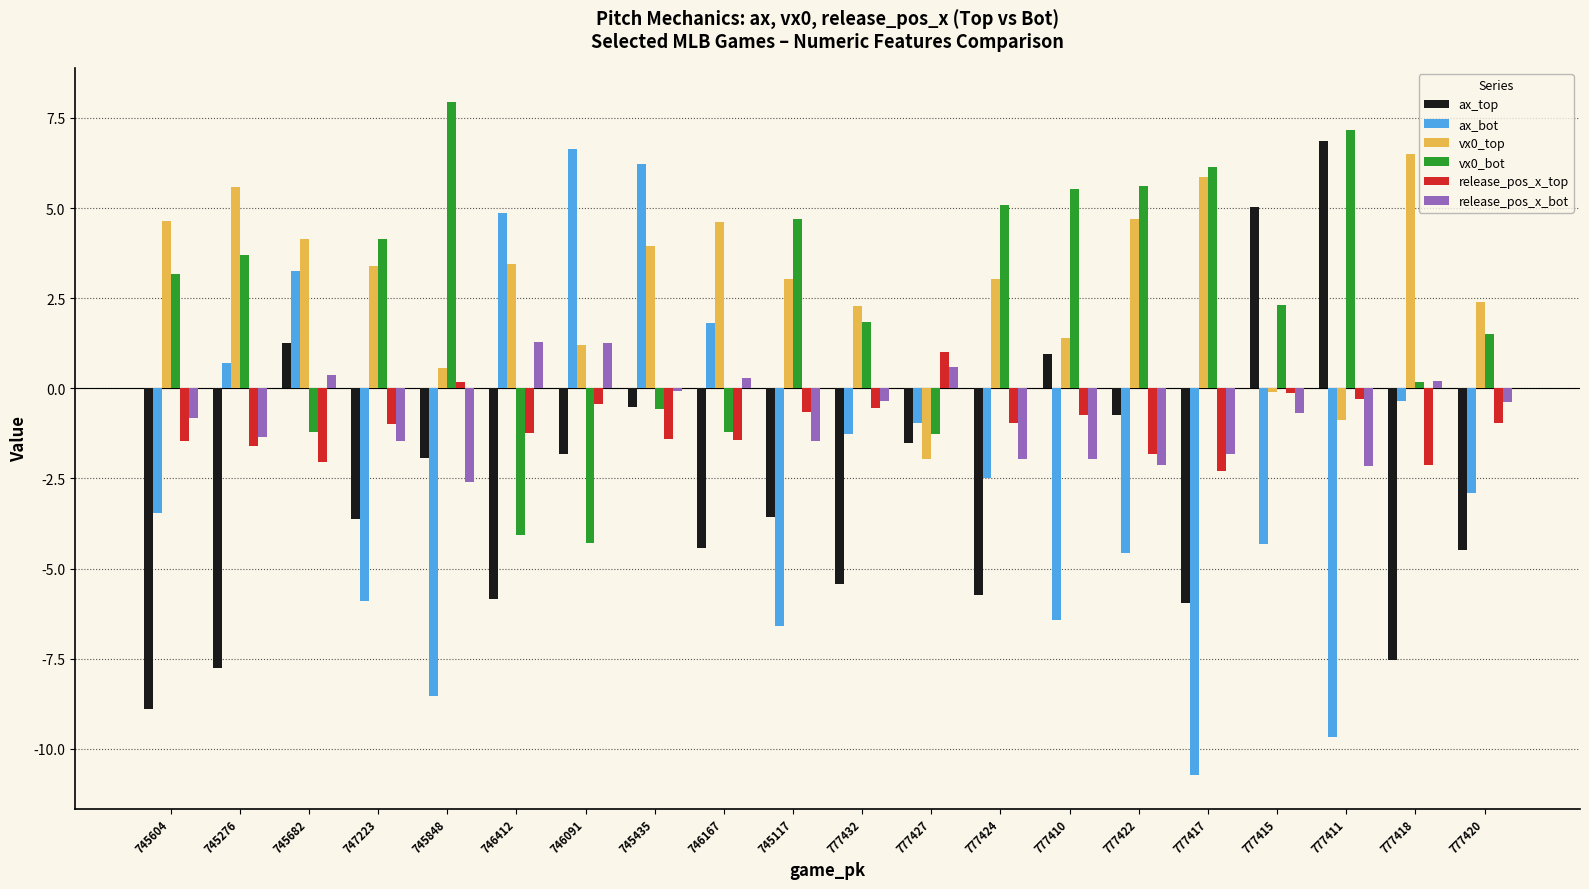

What is the difference between the ax_bot values at 745604 and 746167?

5.3